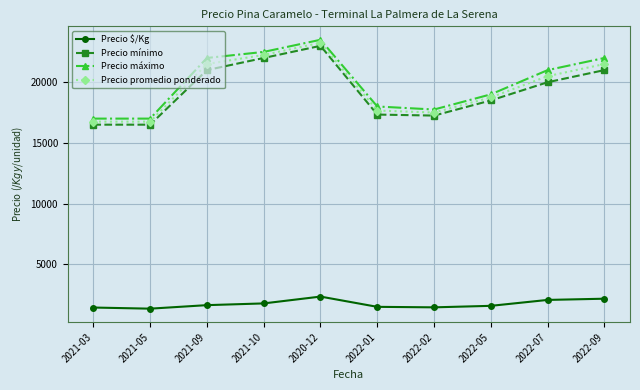

What is the difference between the highest and lowest values at 2021-05?

15671